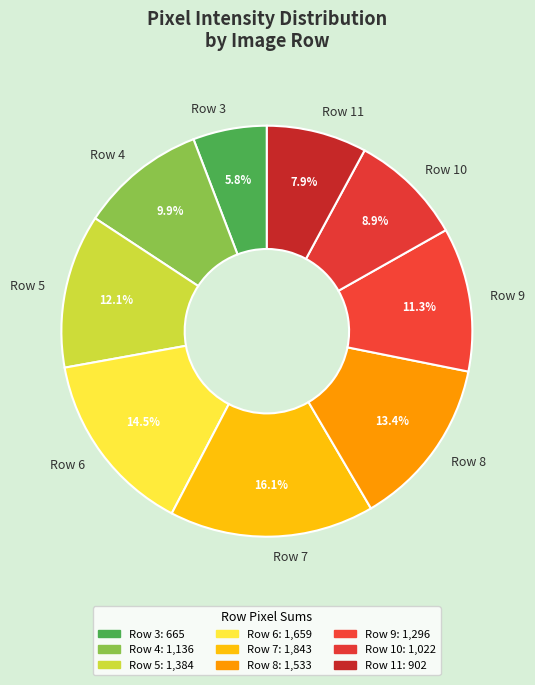

What is the largest slice in the pie chart?

Row 7